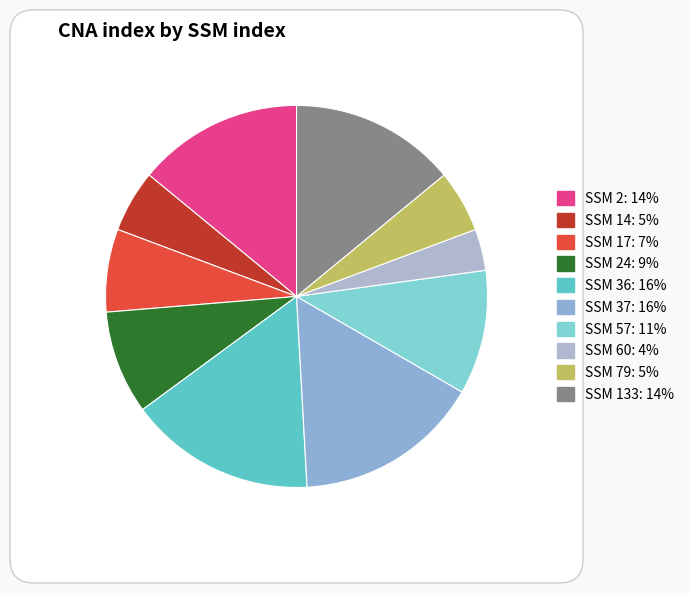

To the nearest percent, what is the combined percentage of 14 and 2?

19%